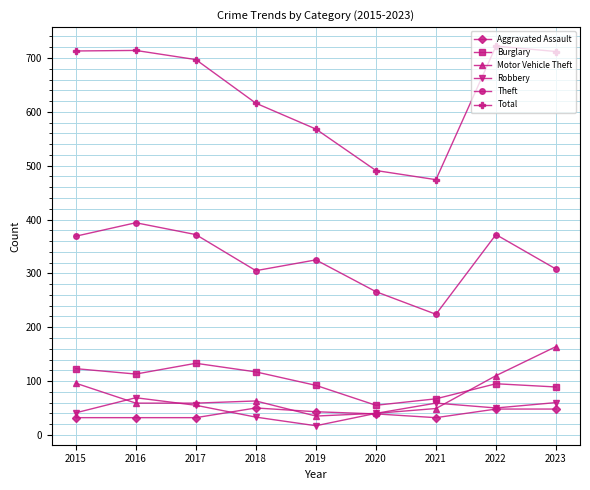

How many categories are shown in the chart?

9